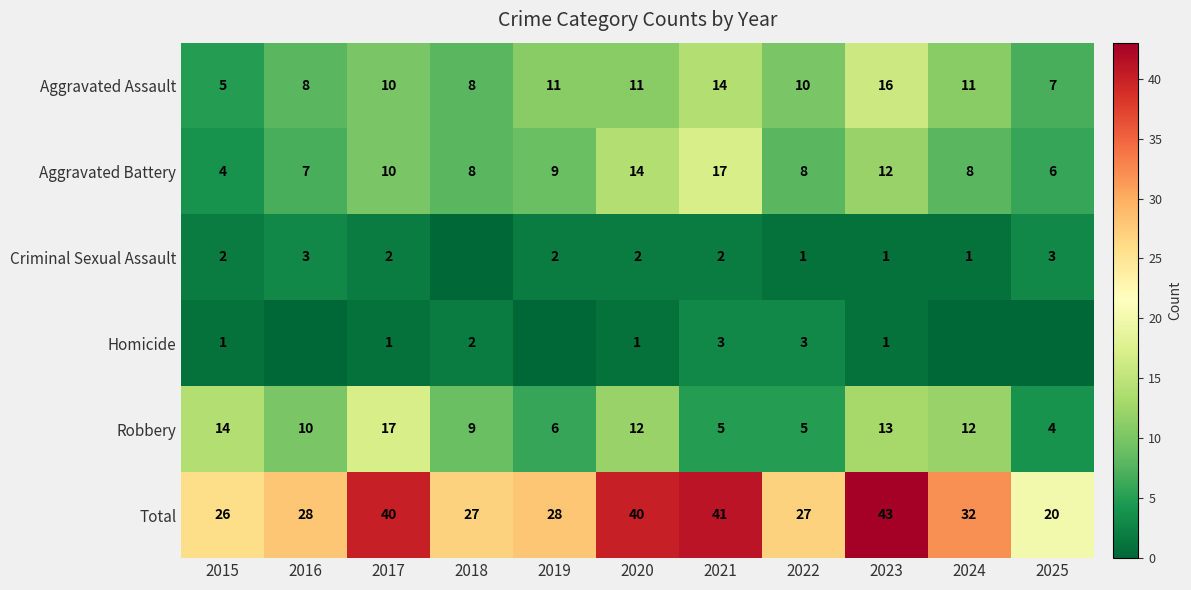

What is the total value across all series at 2017?

80